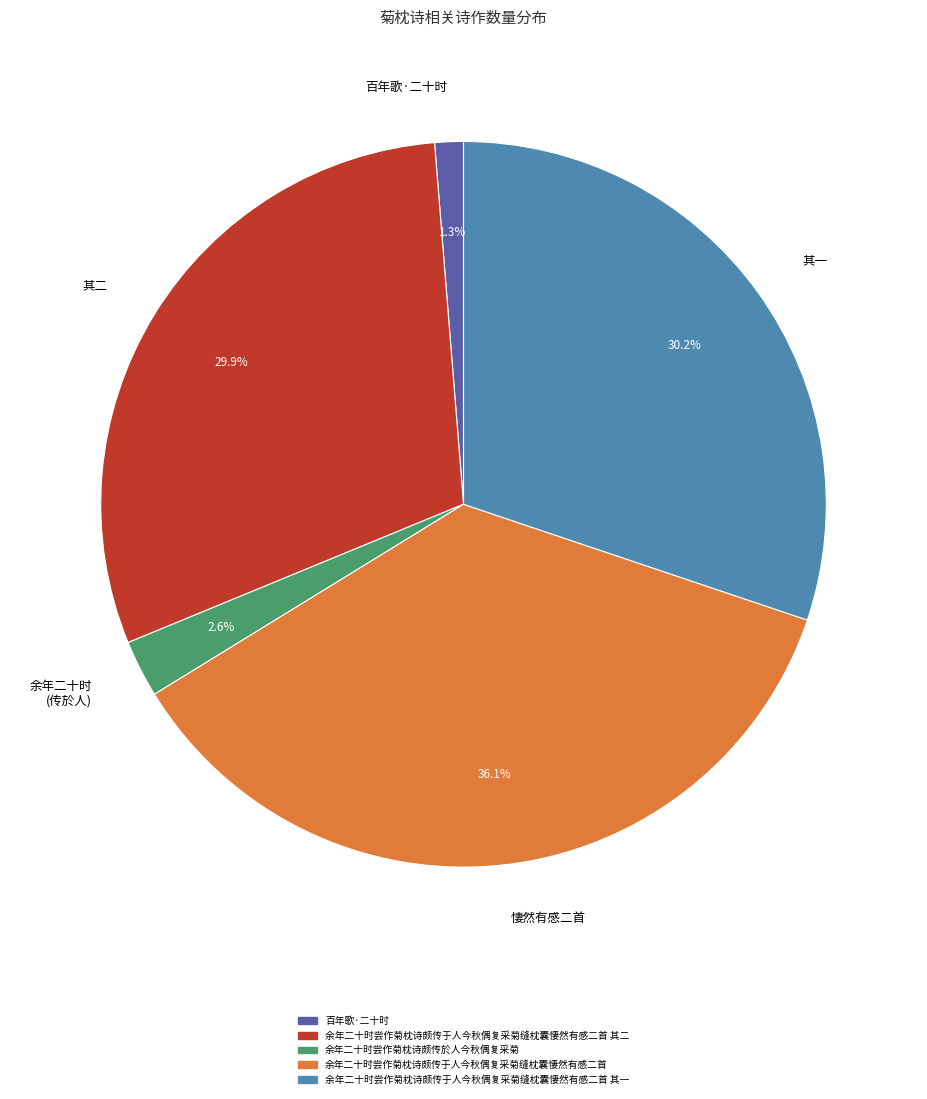

Which has a higher value, 其二 or 悽然有感二首?

悽然有感二首